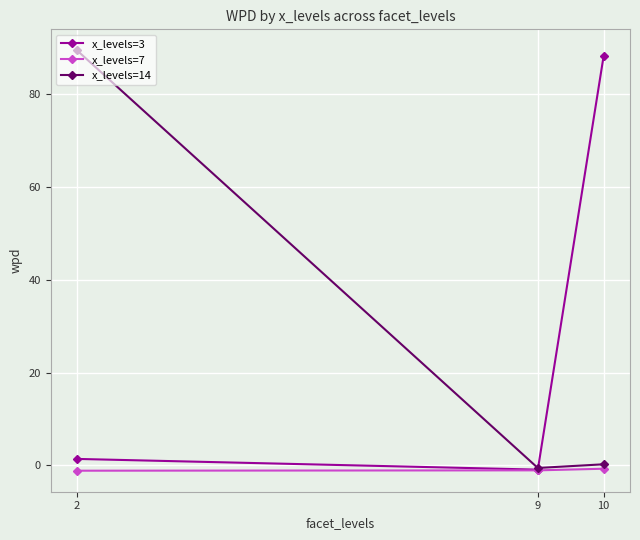

Which category has the highest value in the x_levels=3 series?

10